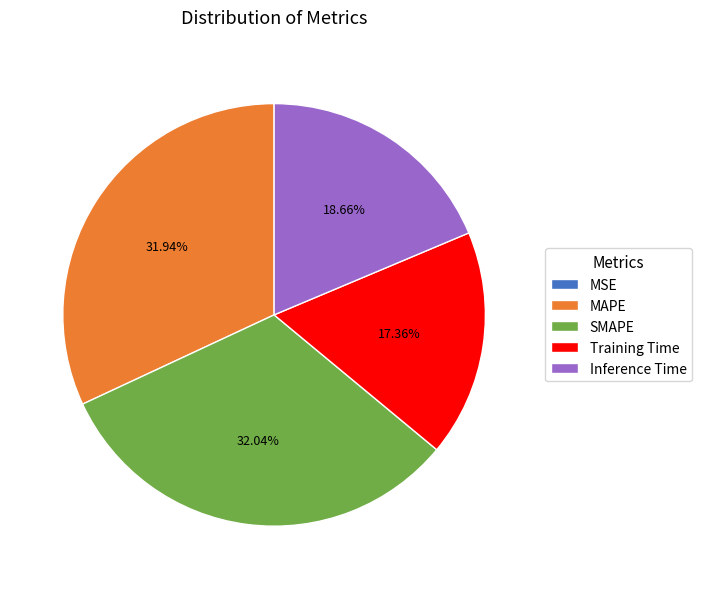

True or false: MAPE accounts for 43% of the total.

False